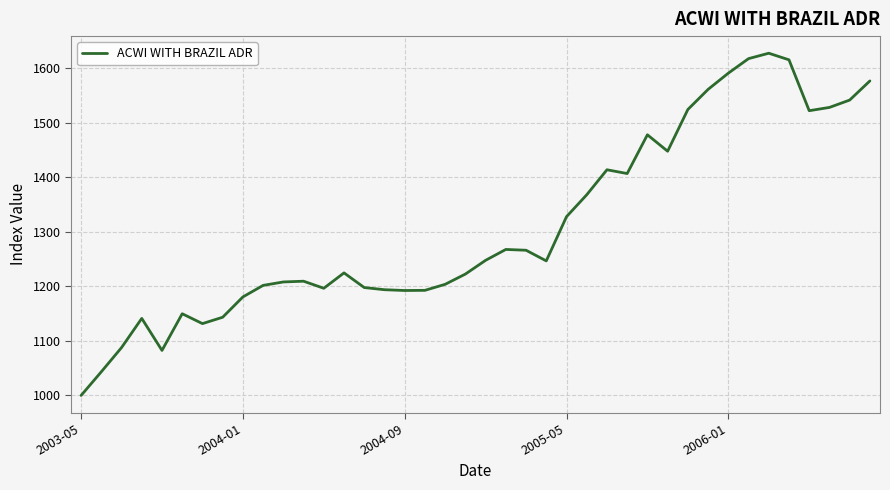

What is the difference between the maximum and minimum values?

627.3